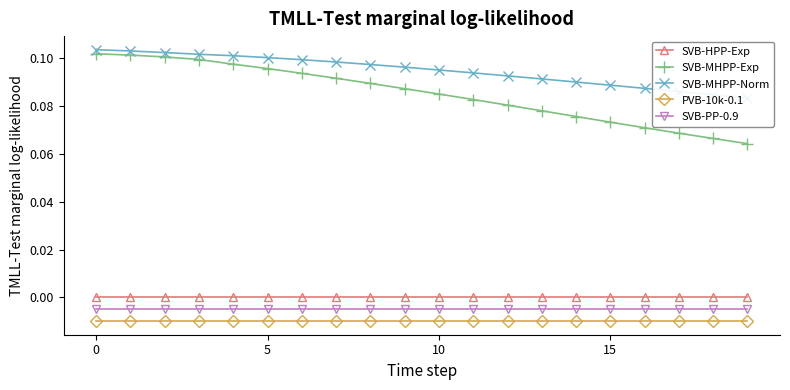

What is the sum of all SVB-MHPP-Exp values?

1.7